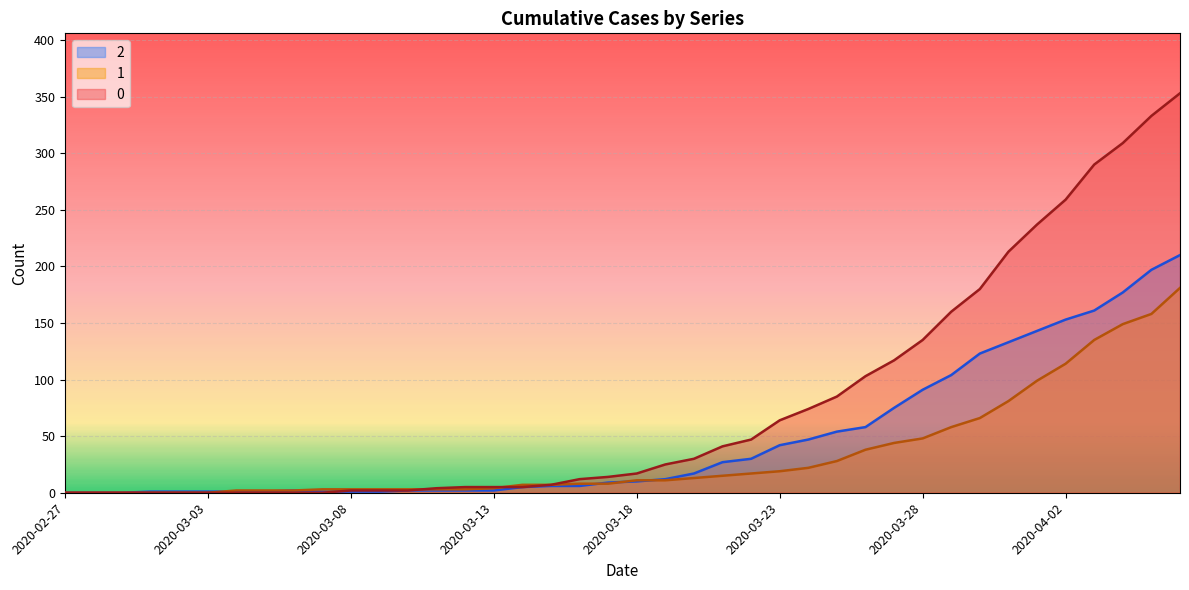

How many values in the 0 series are below 17?

20